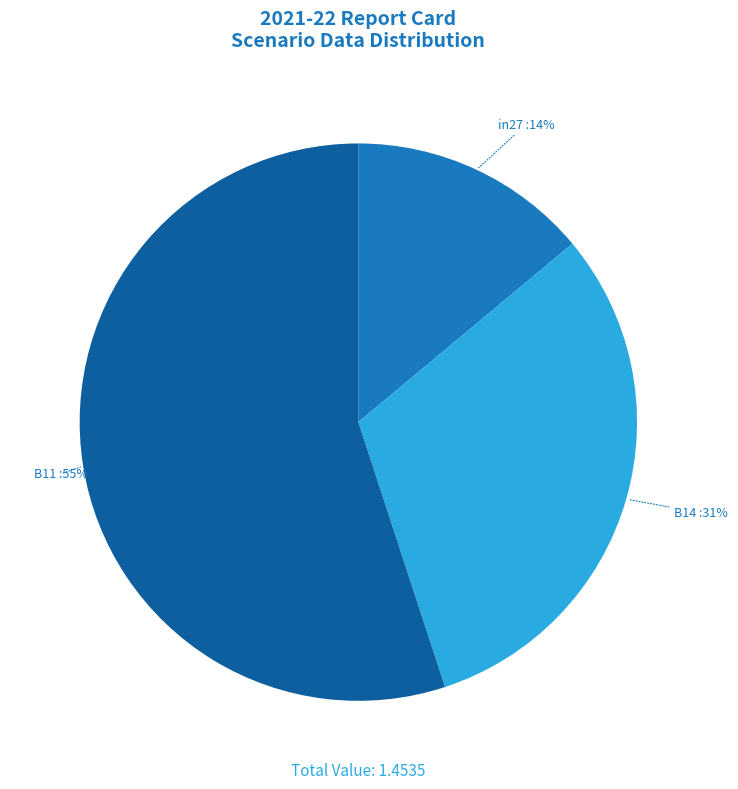

Rank the categories by value from highest to lowest.

B11, B14, in27